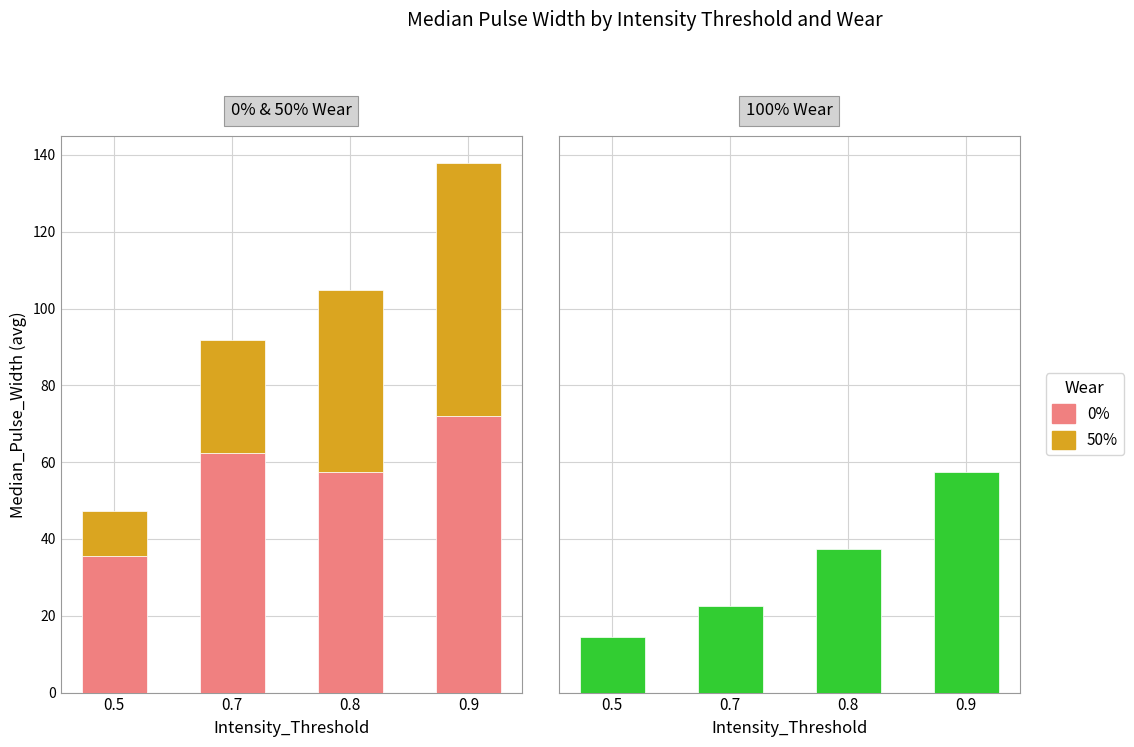

Reading left to right, list all the values displayed in this chart.

0%: 0.5=35.5	0.7=62.5	0.8=57.5	0.9=72.0
50%: 0.5=11.8	0.7=29.2	0.8=47.2	0.9=66.0
100%: 0.5=14.5	0.7=22.5	0.8=37.5	0.9=57.5